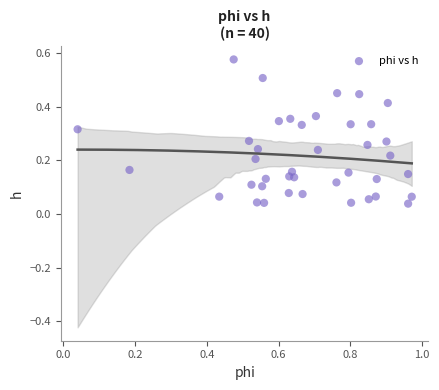

What is the range of X values (max minus min)?

0.9